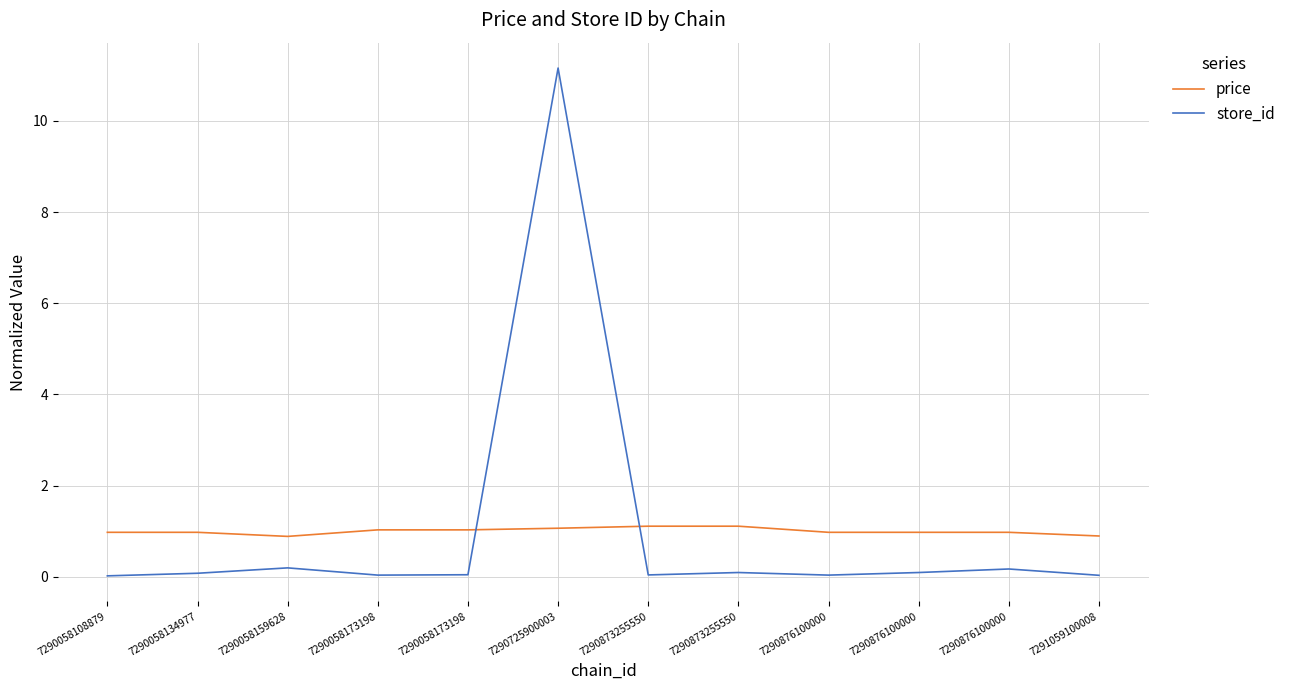

Rank the series at 7290058159628 from lowest to highest value.

store_id, price